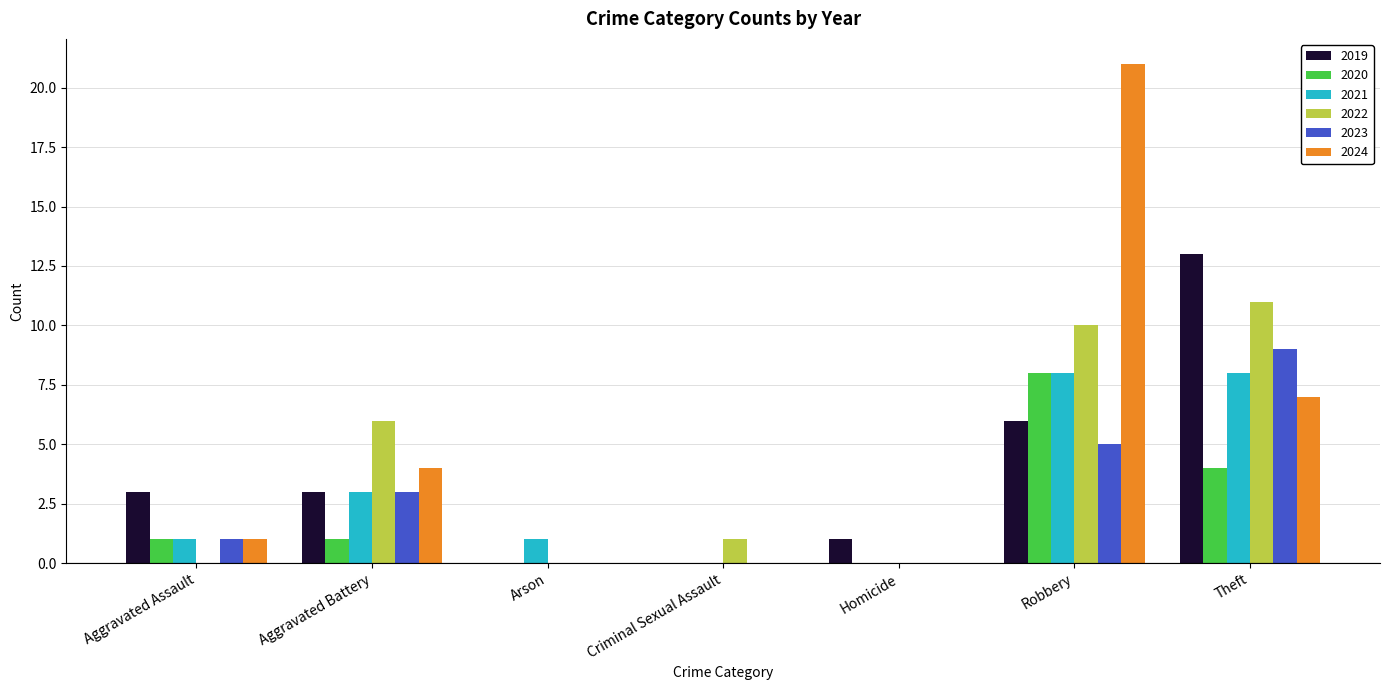

Reading left to right, transcribe all the data shown in this chart.

2019: 3	3	0	0	1	6	13
2020: 1	1	0	0	0	8	4
2021: 1	3	1	0	0	8	8
2022: 0	6	0	1	0	10	11
2023: 1	3	0	0	0	5	9
2024: 1	4	0	0	0	21	7